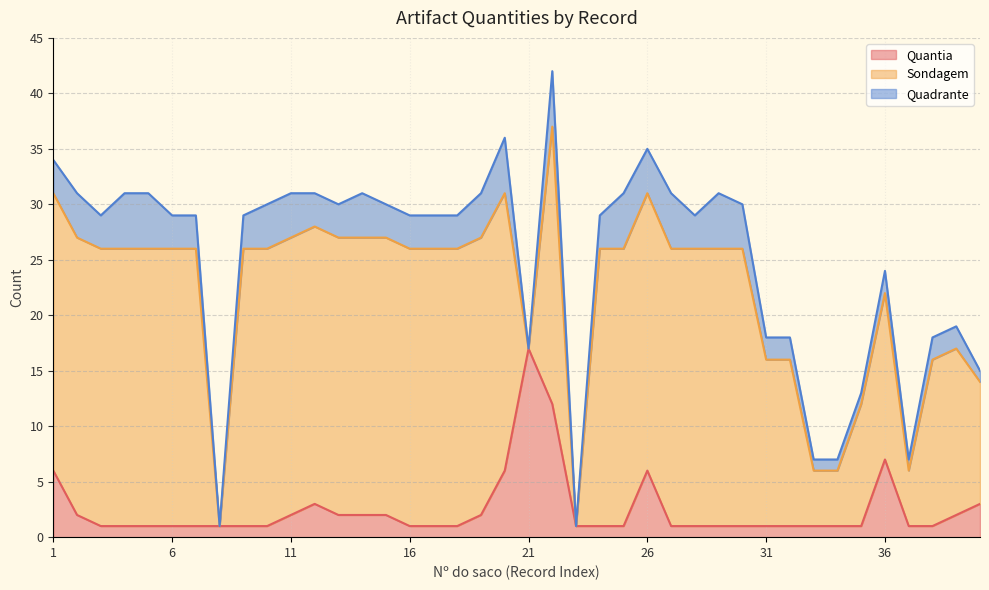

List the series in order of their peak value, highest first.

Sondagem, Quantia, Quadrante